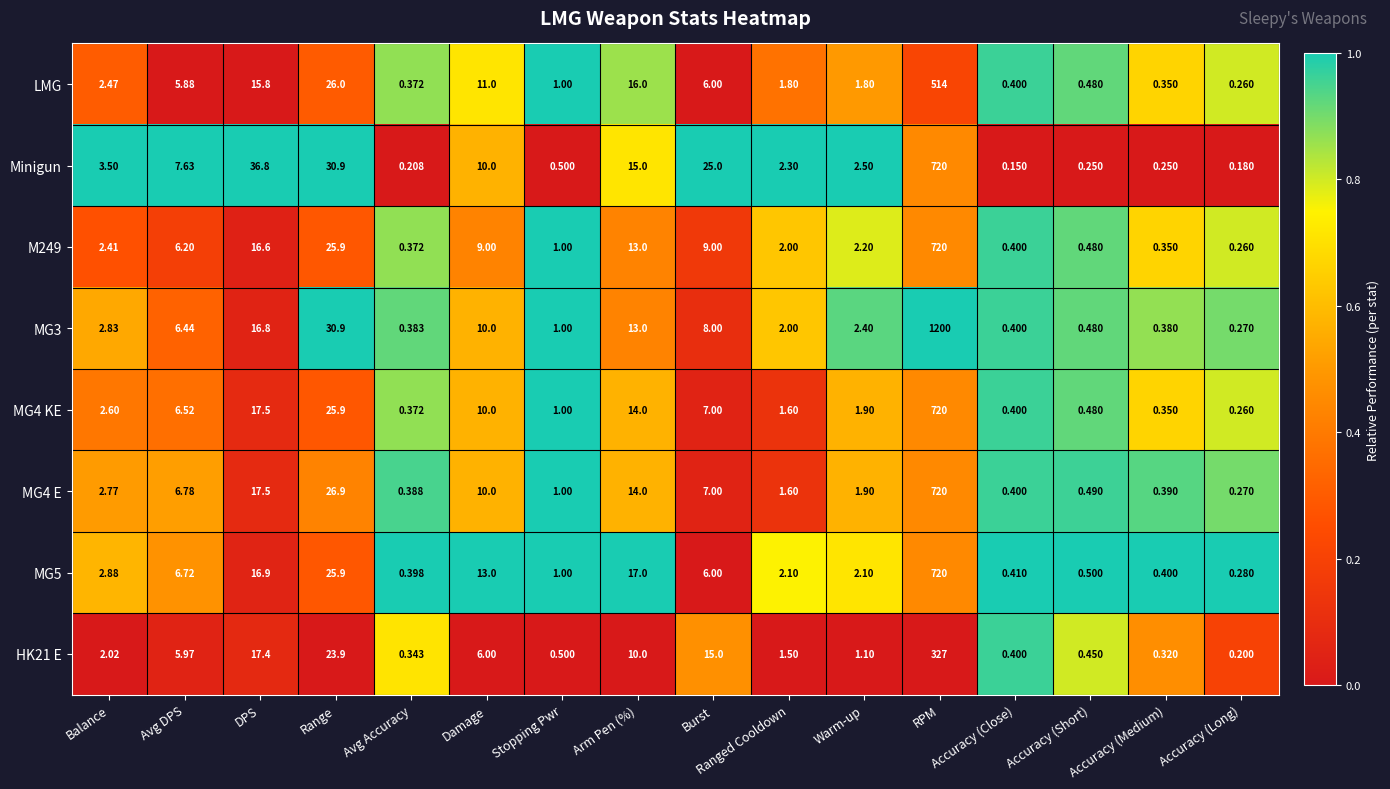

Which series has the largest total across all categories?

MG3